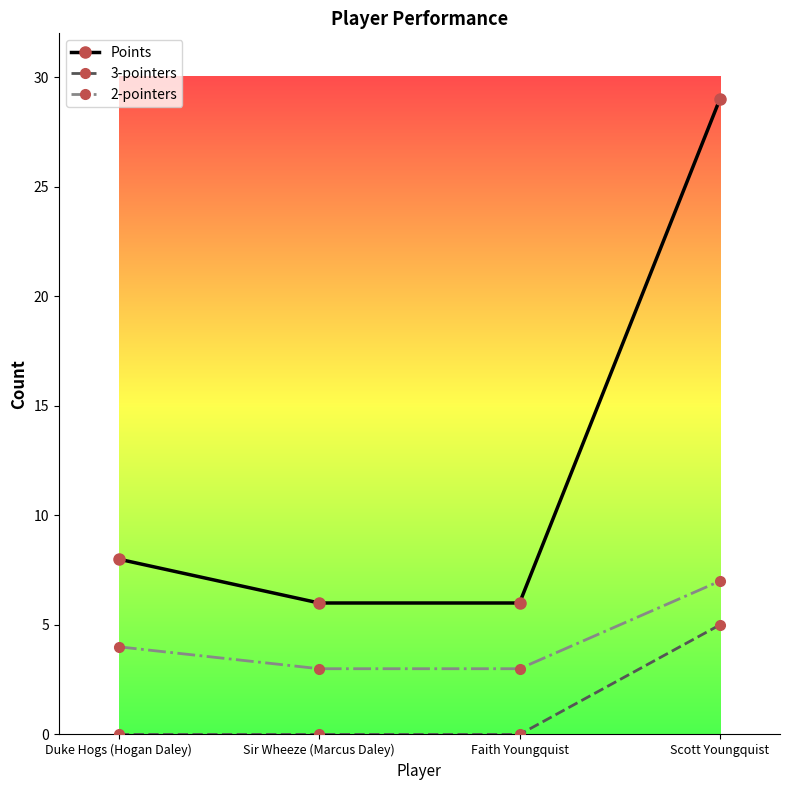

At which category is the sum across all series the highest?

Scott Youngquist